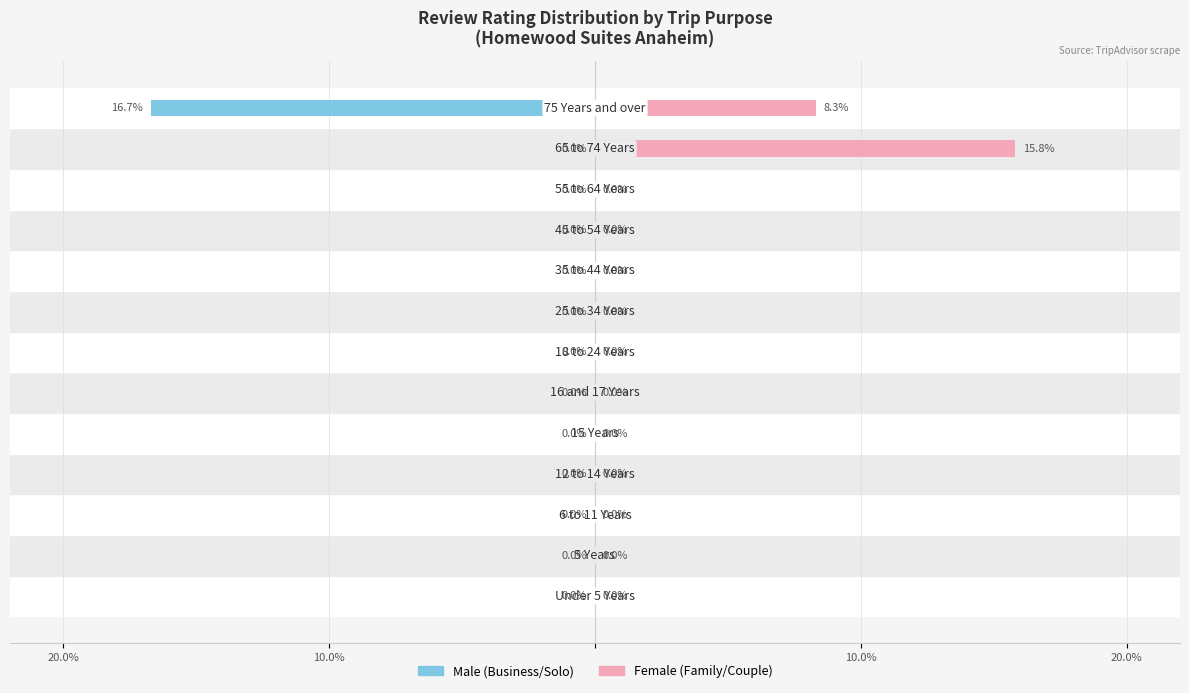

Which has a higher value, 10.0% or 6?

10.0%